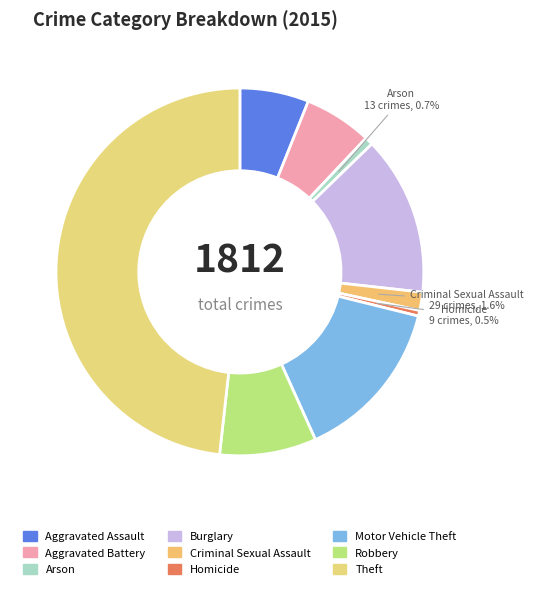

To the nearest percent, what is the difference between the largest and smallest slice percentages?

48%